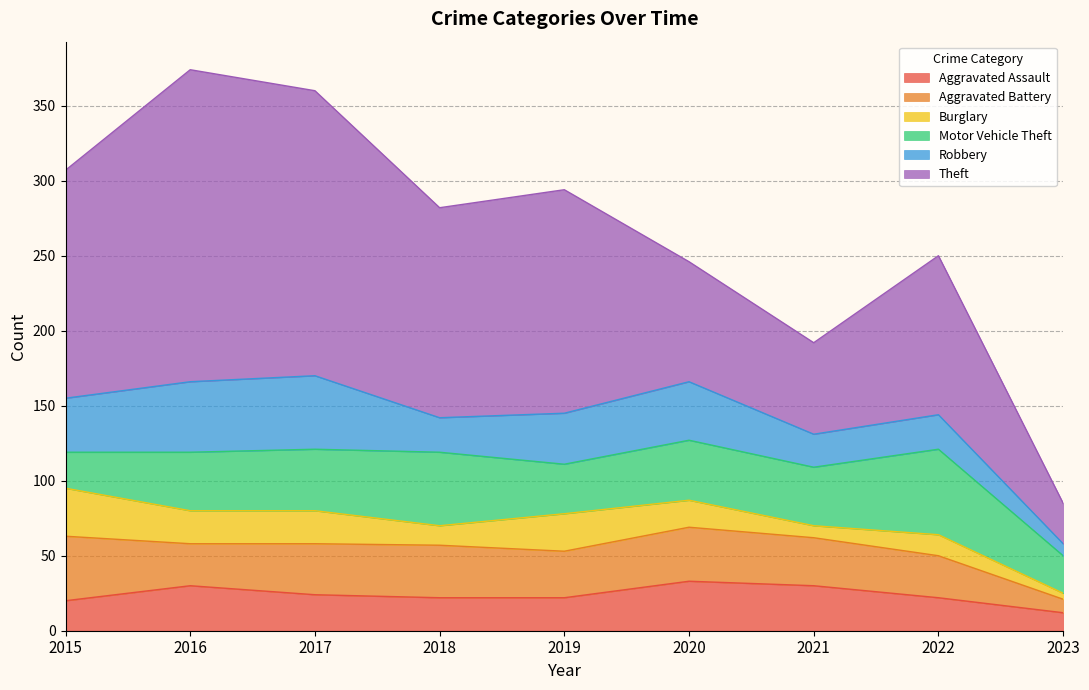

Reading left to right, transcribe all the data shown in this chart.

Aggravated Assault: 20	30	24	22	22	33	30	22	12
Aggravated Battery: 43	28	34	35	31	36	32	28	9
Burglary: 32	22	22	13	25	18	8	14	4
Motor Vehicle Theft: 24	39	41	49	33	40	39	57	25
Robbery: 36	47	49	23	34	39	22	23	8
Theft: 152	208	190	140	149	80	61	106	27